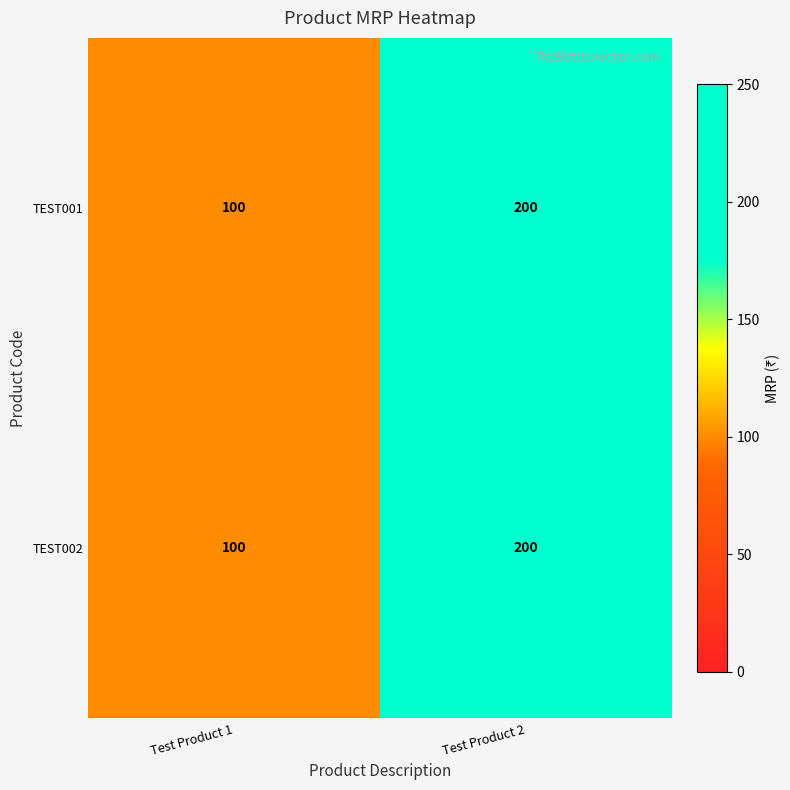

What is the minimum value shown in the chart?

100